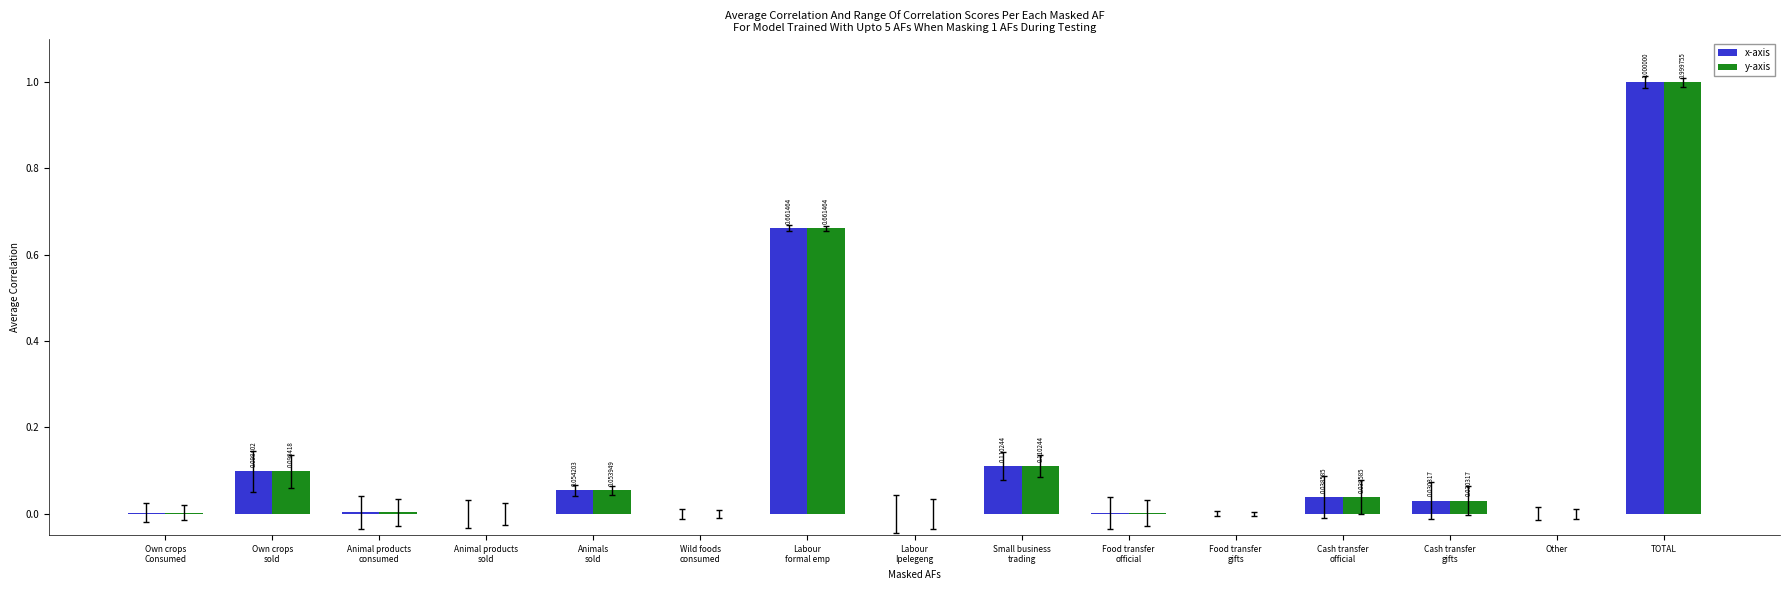

At which category is the sum across all series the highest?

TOTAL